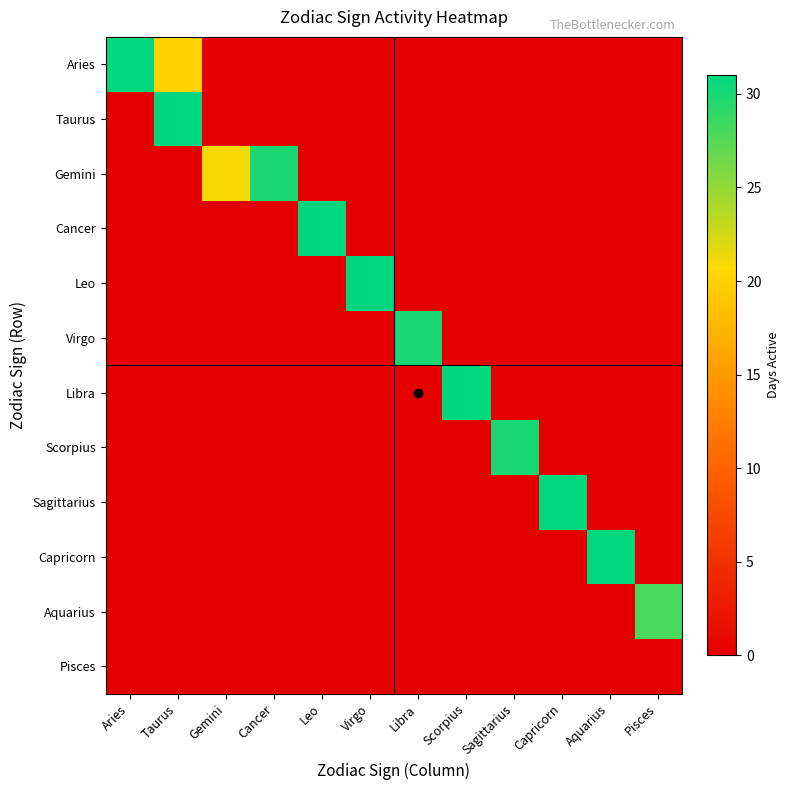

What is the difference between the highest and lowest values at Leo?

31